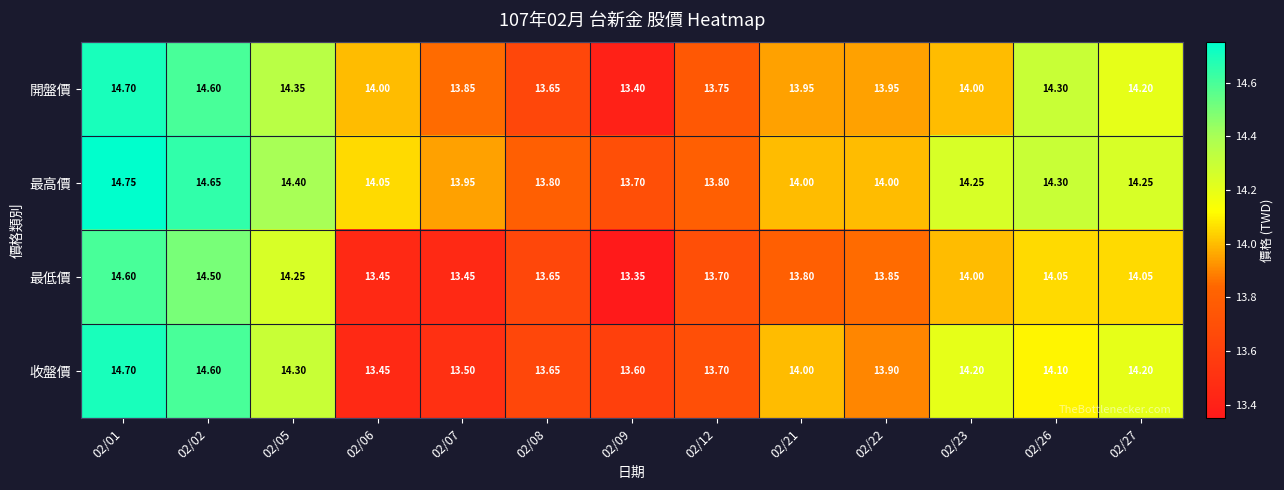

Rank the series by their average value, from highest to lowest.

最高價, 開盤價, 收盤價, 最低價